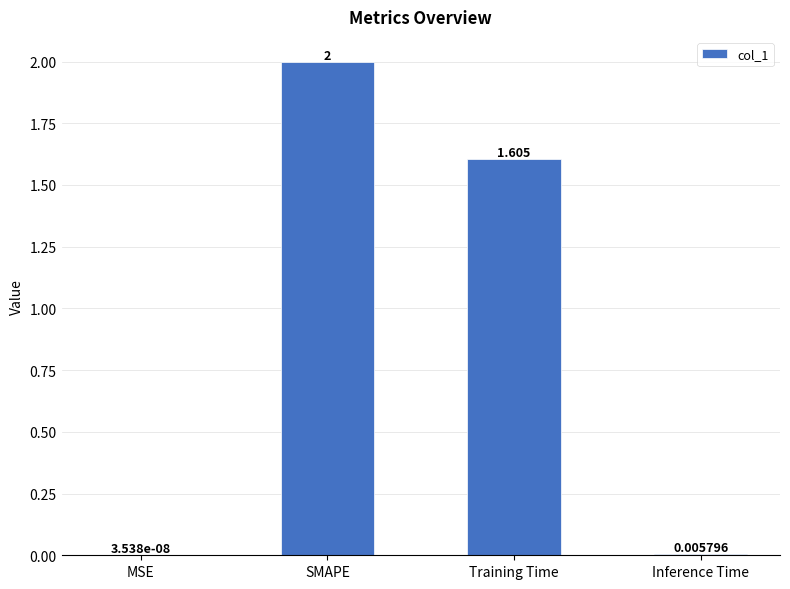

How many distinct data groups are displayed?

1